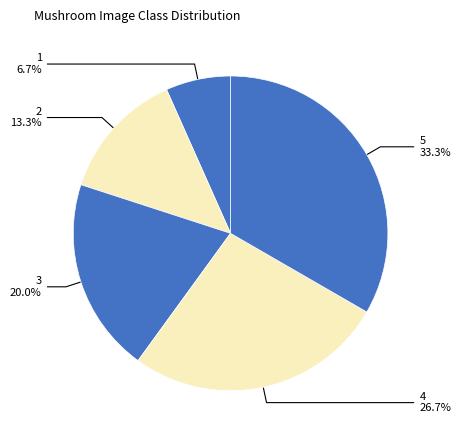

The 3 slice represents 20% of the pie. True or false?

True